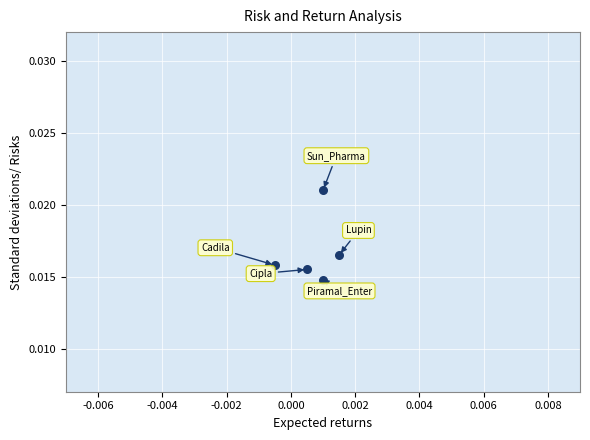

How many points are shown in the scatter plot?

5